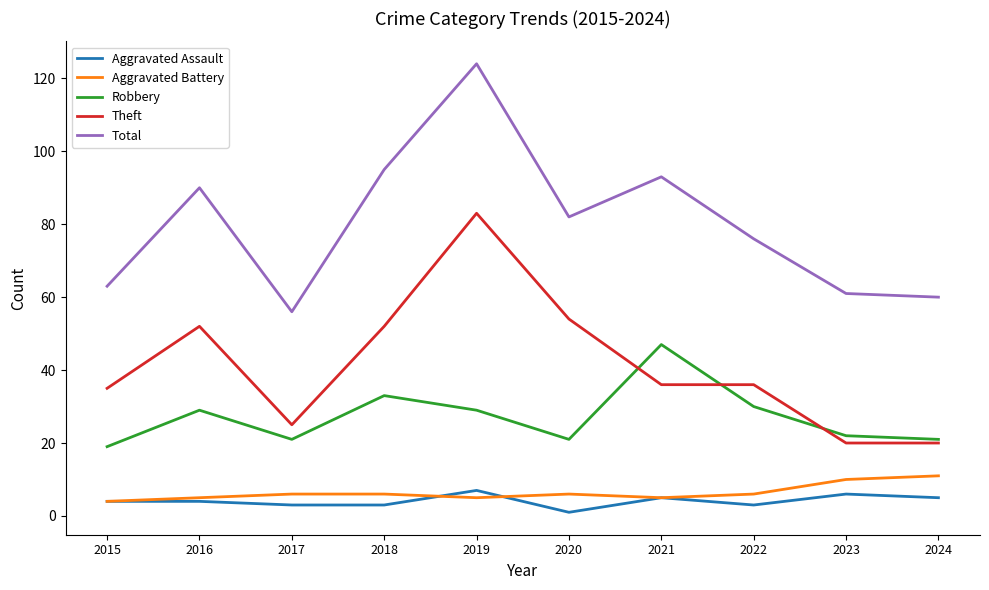

The value of Total at 2019 is 85. True or false?

False